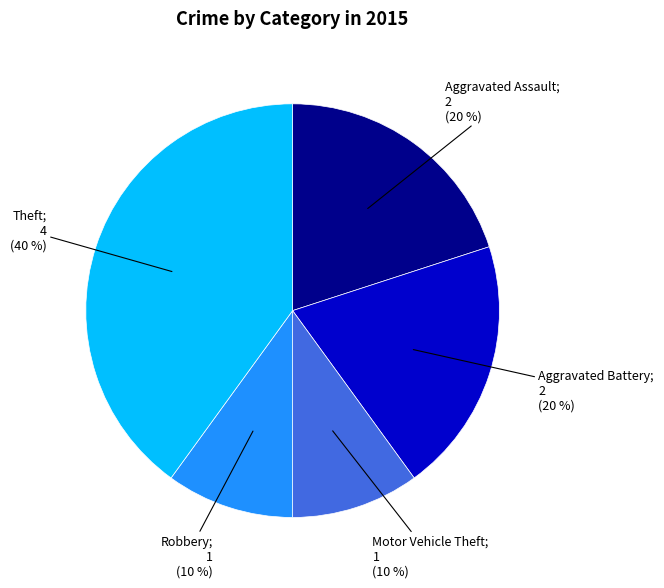

To the nearest percent, what is the average slice percentage?

20%